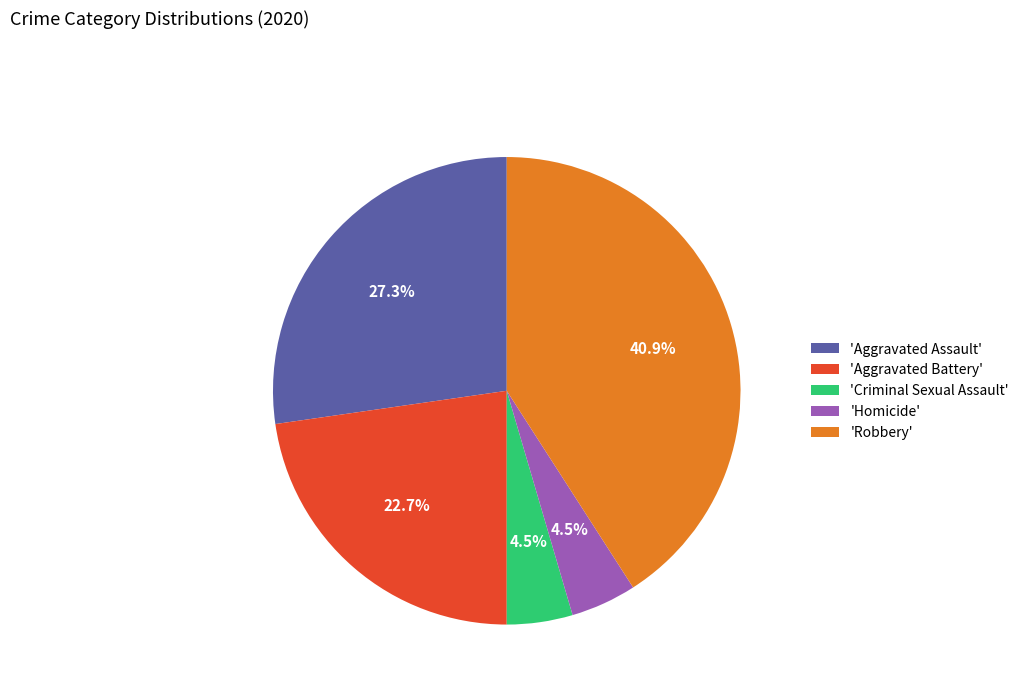

Between 'Aggravated Battery' and 'Criminal Sexual Assault', which is larger?

'Aggravated Battery'